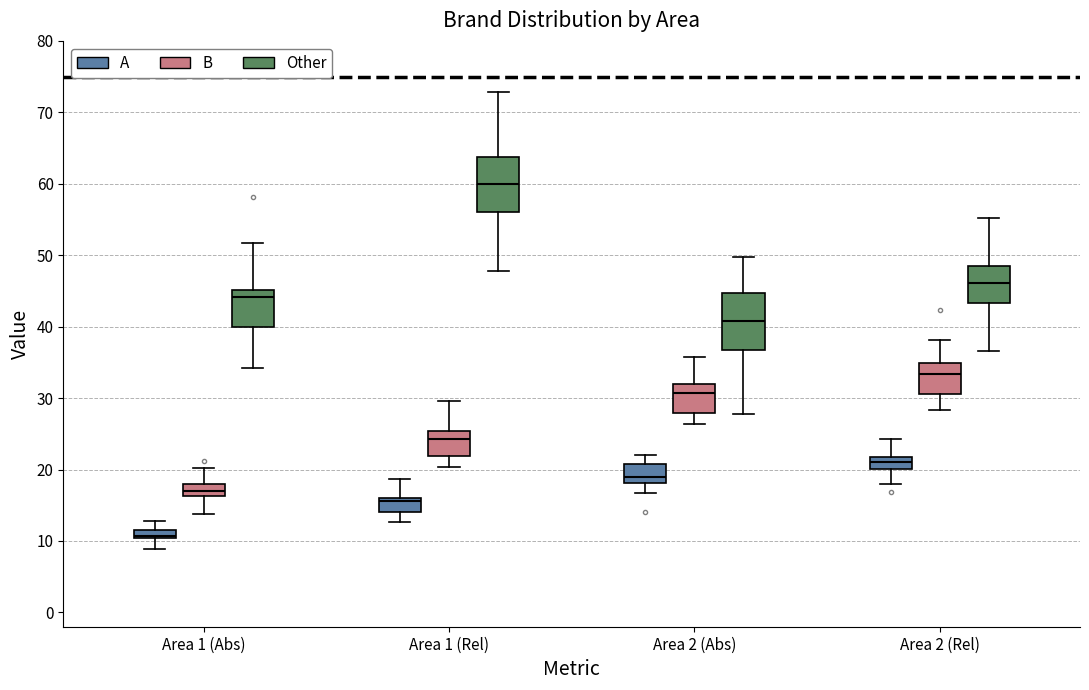

Where does the lower whisker of the box for Area 1 (Abs) (A) end on the y-axis? The values are not printed on the chart, so give them approximately, as read against the axis.

9